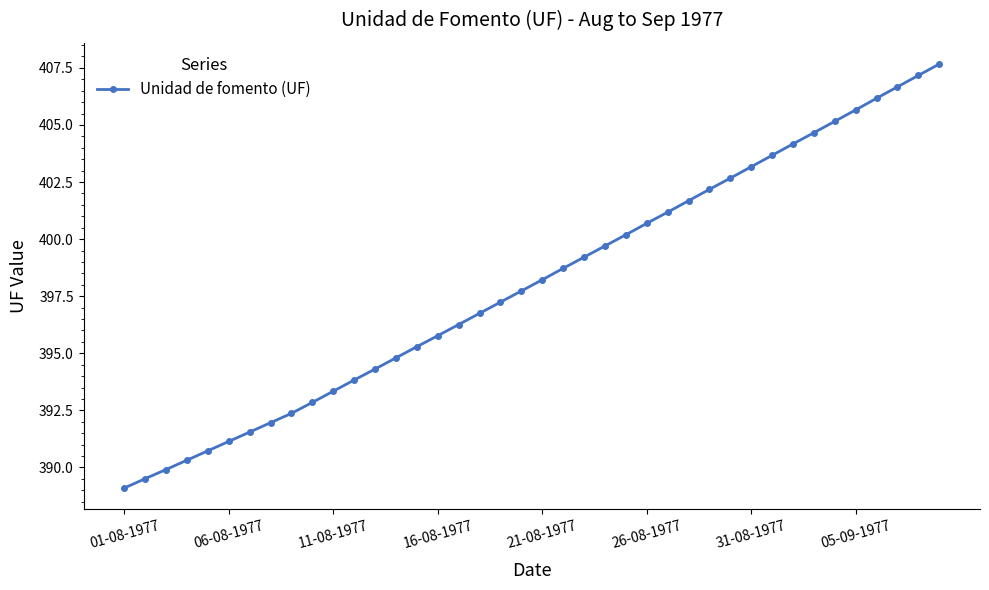

What is the value of the 30th point from the left?

402.7